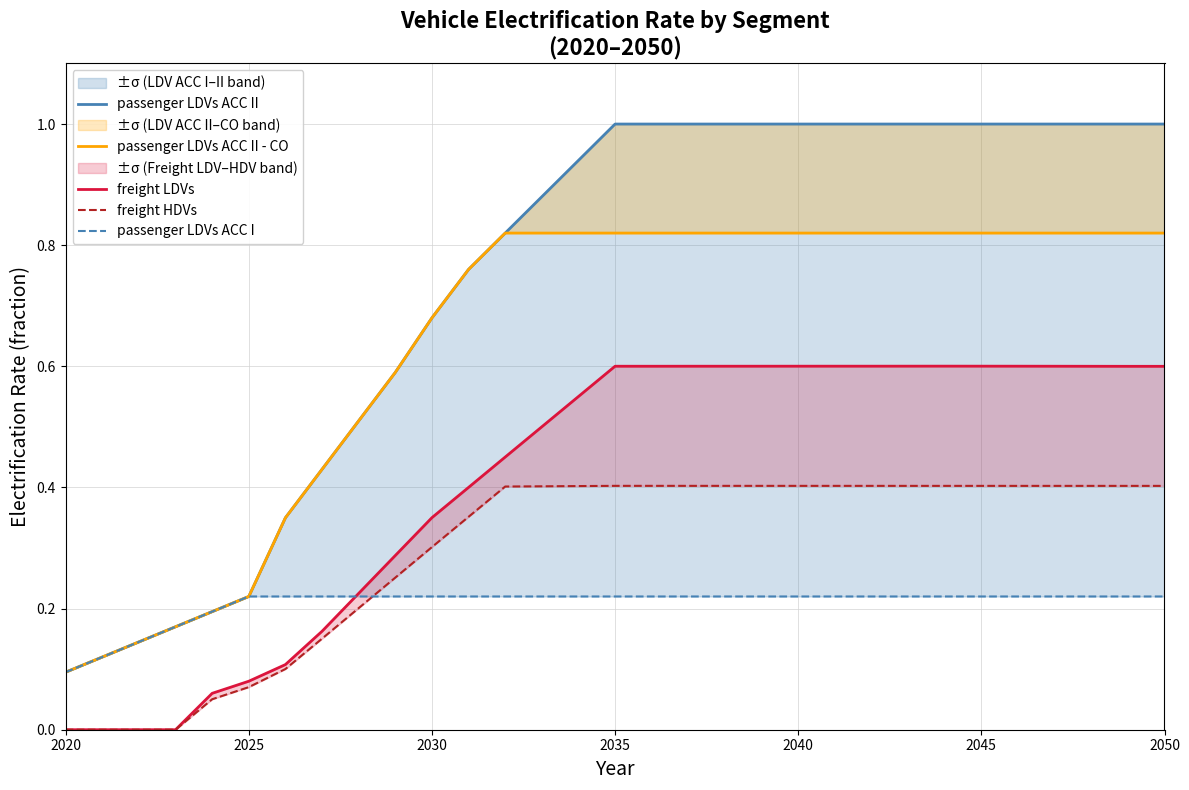

True or false: freight LDVs has more than 2 points higher than both neighbors.

False